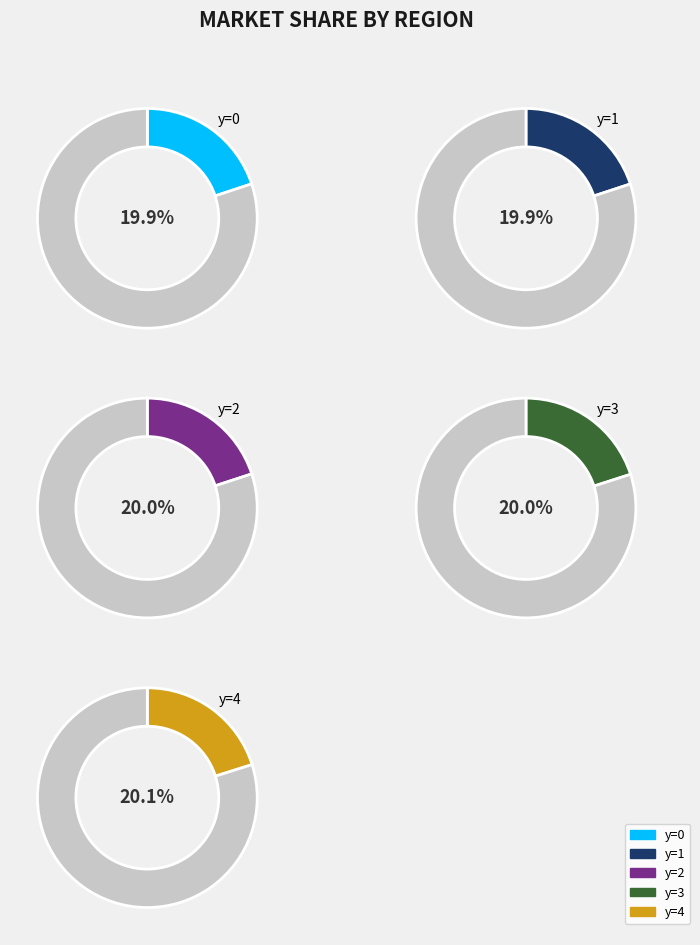

Combined, what portion of the pie is y=3 and y=1?

40.0%